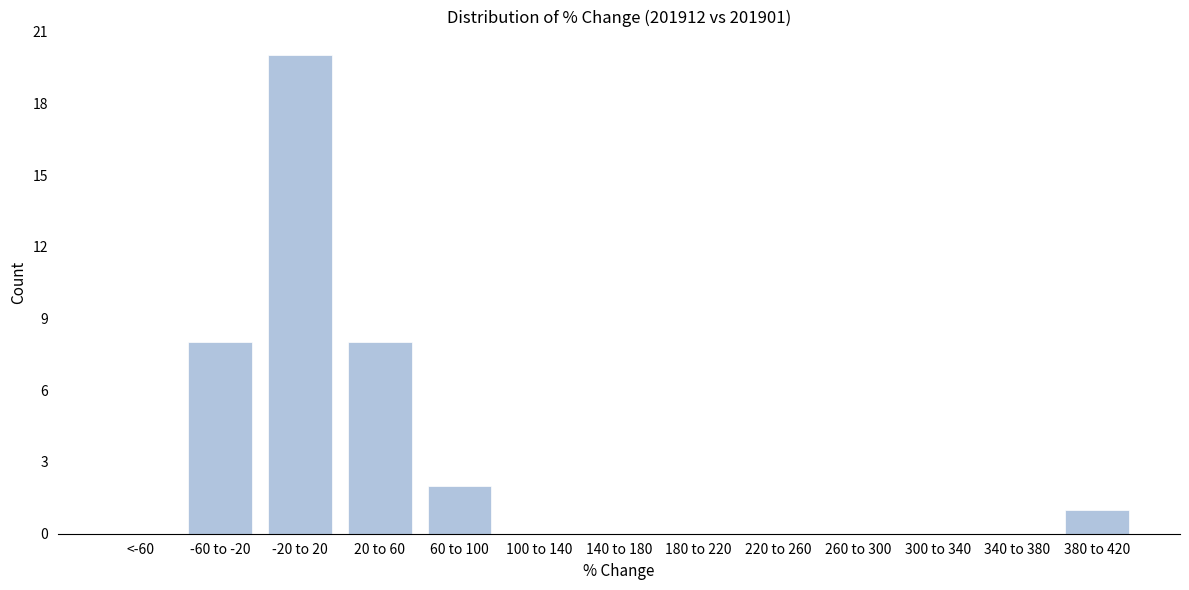

Reading right to left, what are all the values shown in this chart?

380 to 420=1	340 to 380=0	300 to 340=0	260 to 300=0	220 to 260=0	180 to 220=0	140 to 180=0	100 to 140=0	60 to 100=2	20 to 60=8	-20 to 20=20	-60 to -20=8	<-60=0